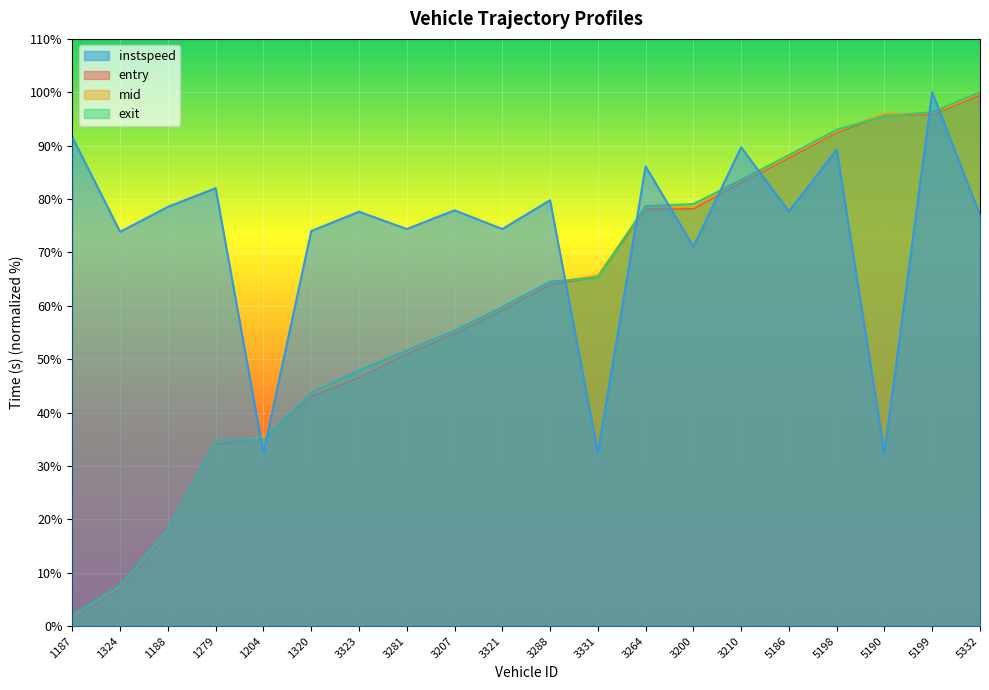

Which series changed the most between 1279 and 5332?

mid